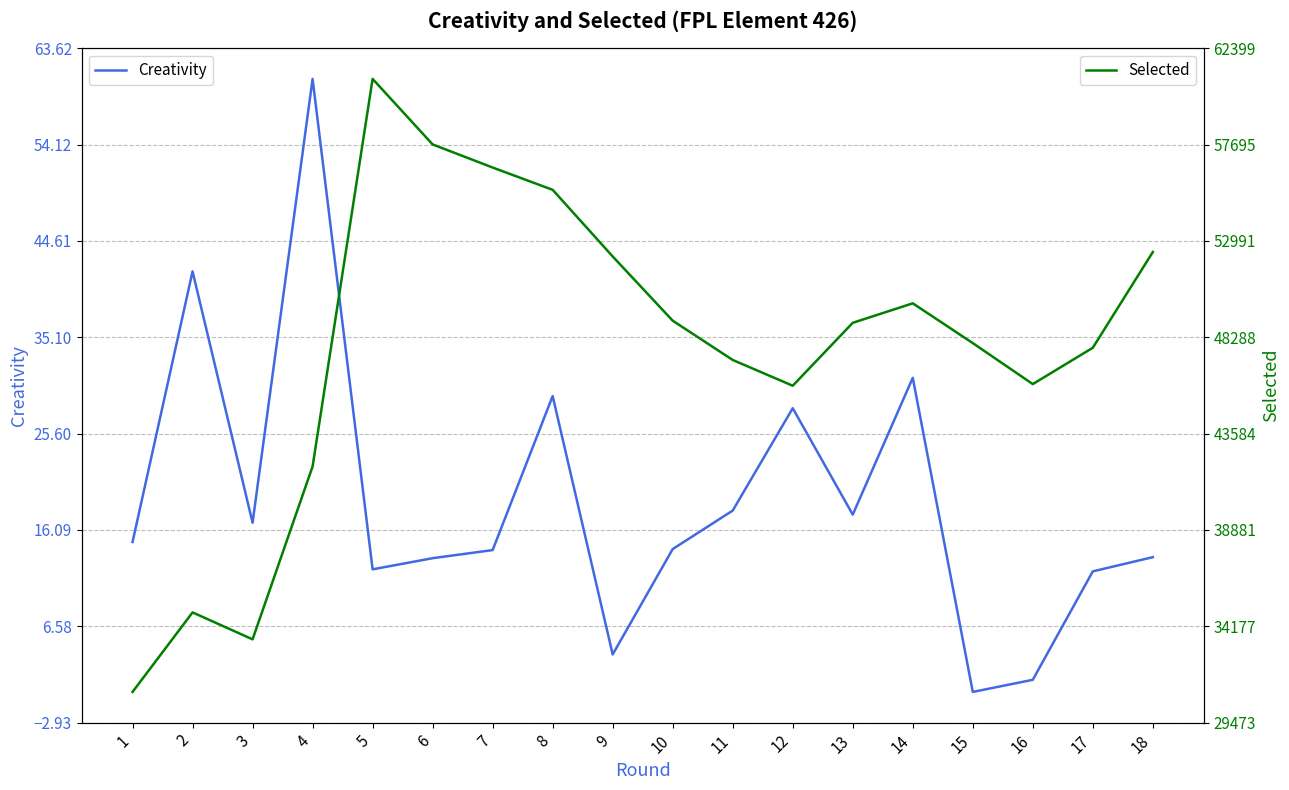

What is the lowest value of the Selected series?

30970